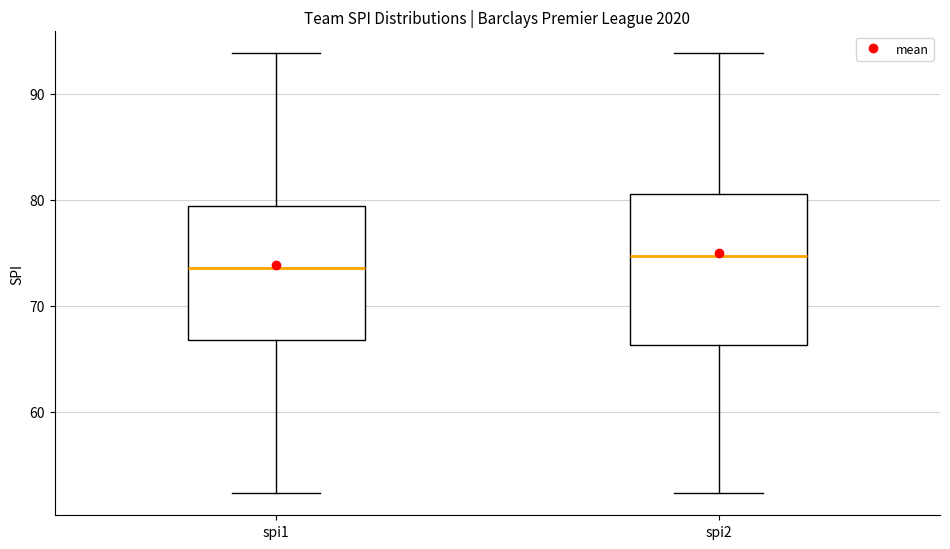

Which box is the tallest, from its lower edge to its upper edge?

spi2